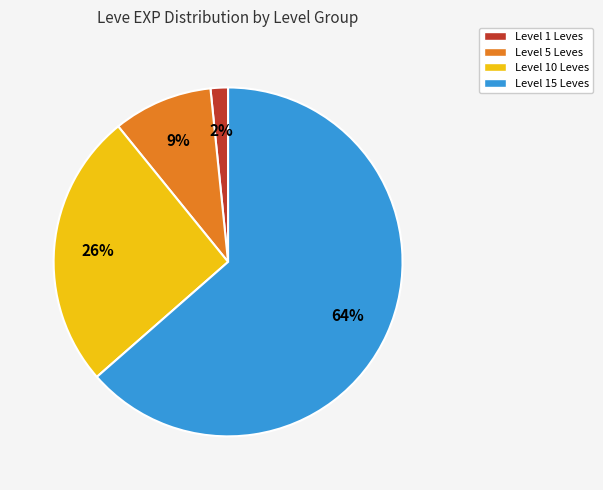

To the nearest percent, what is the average slice percentage?

25%